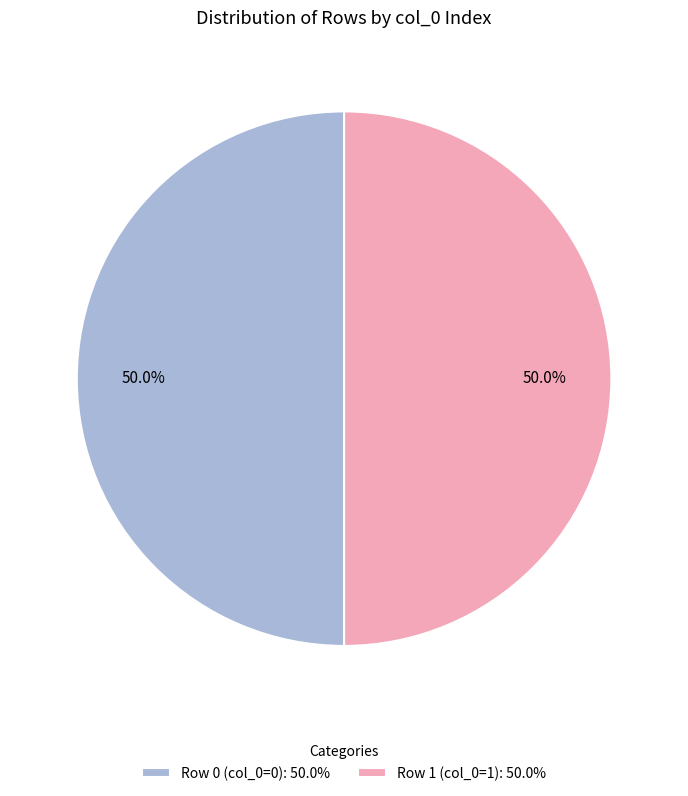

Combined, do Row 1 (col_0=1) and Row 0 (col_0=0) account for over 50%?

Yes